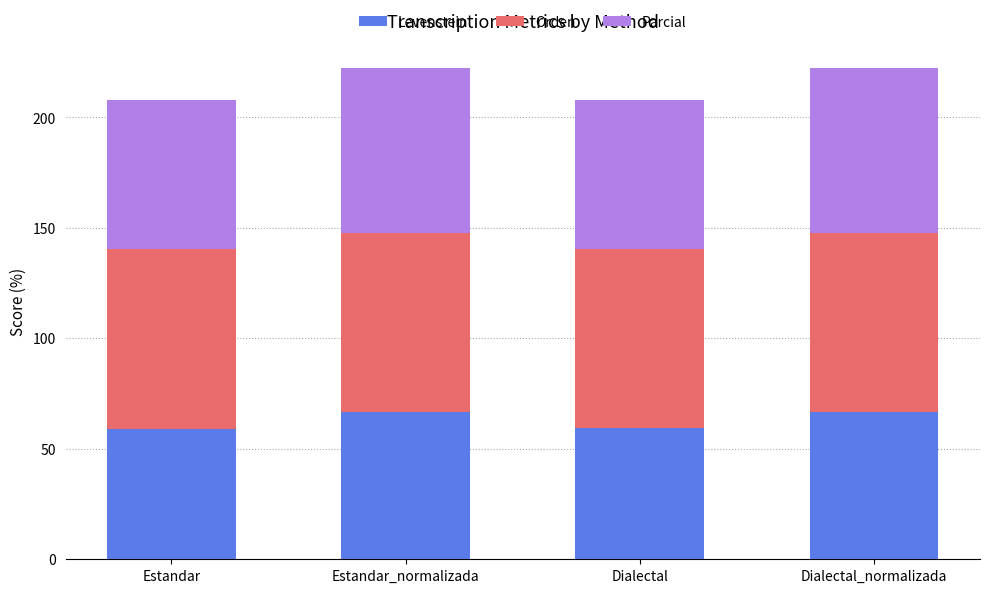

Is it true that Levenstein equals 66.7 at Estandar_normalizada?

True